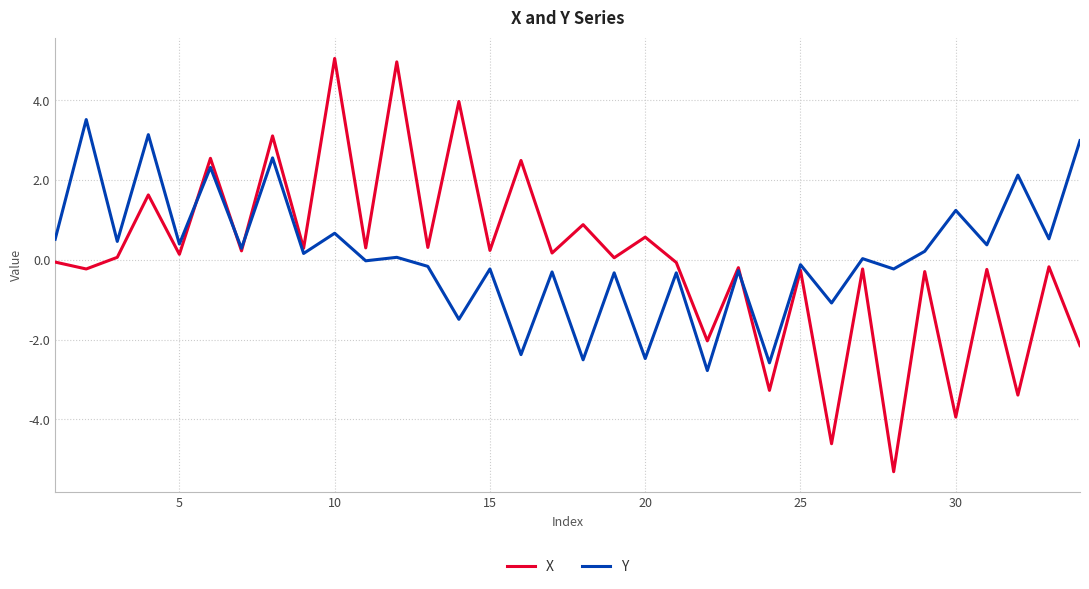

How many values in the X series exceed 0?

18